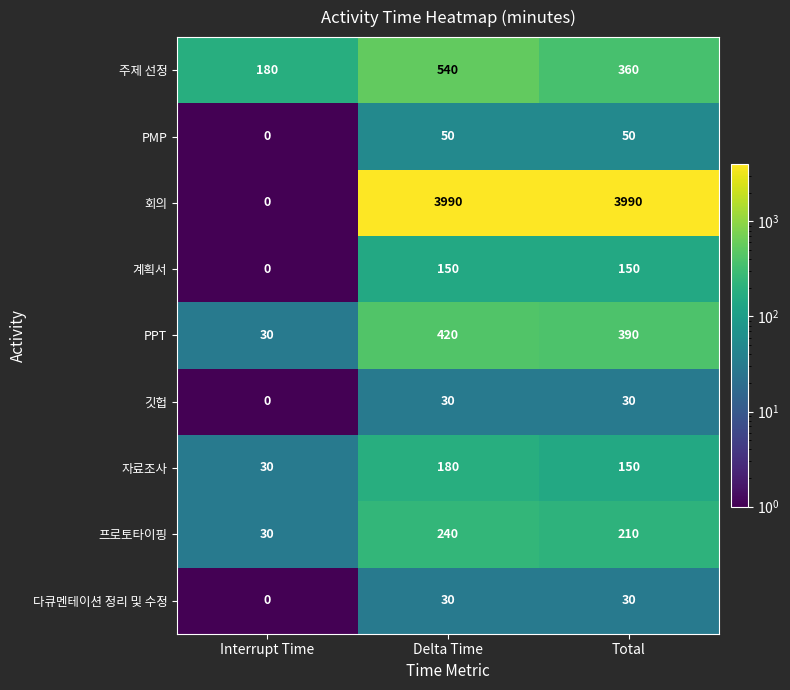

What is the greatest value displayed?

3990